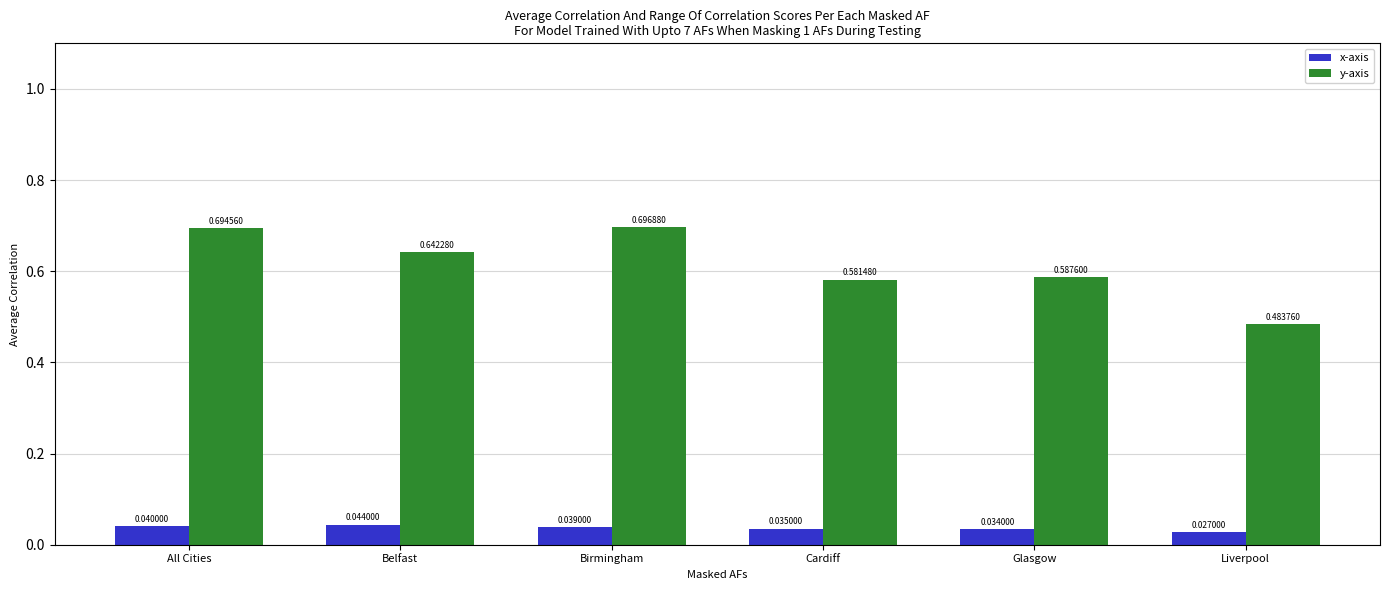

Which series has the widest spread of values?

y-axis